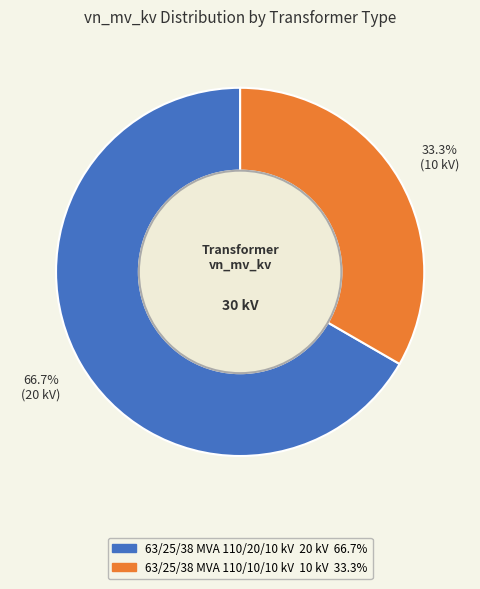

Is it true that 63/25/38 MVA 110/10/10 kV is 41% of the pie?

False